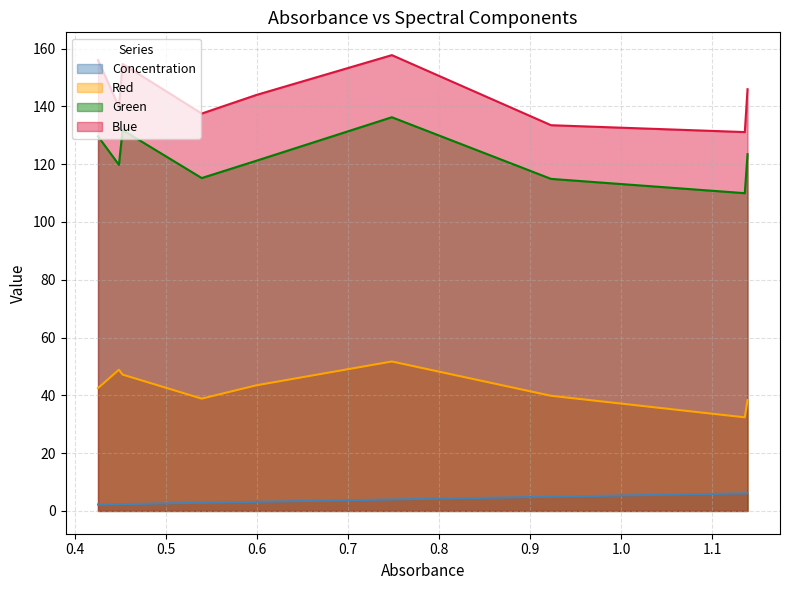

How many lines are shown in the chart?

4